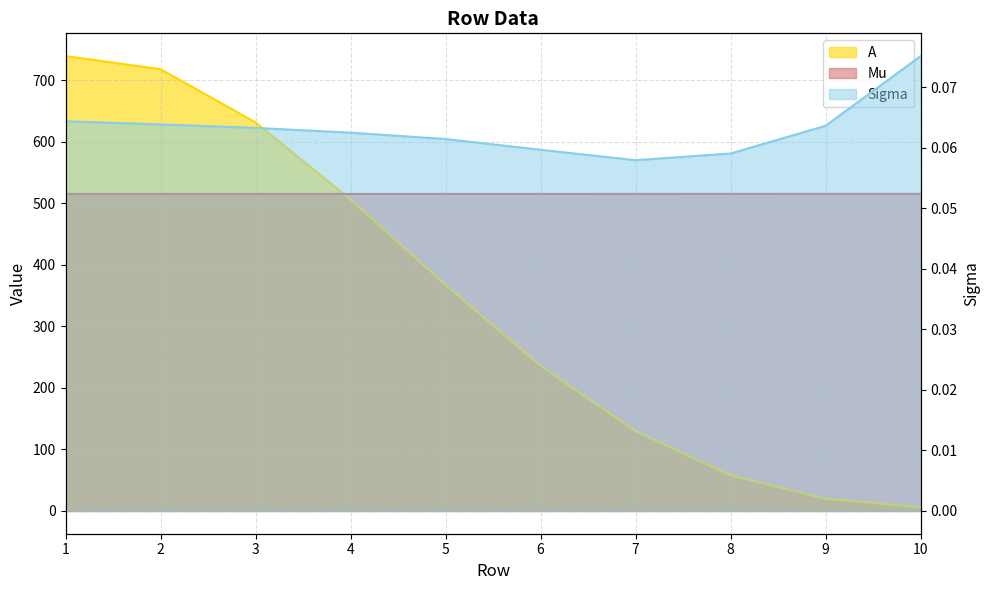

True or false: Sigma and A intersect in this chart.

False